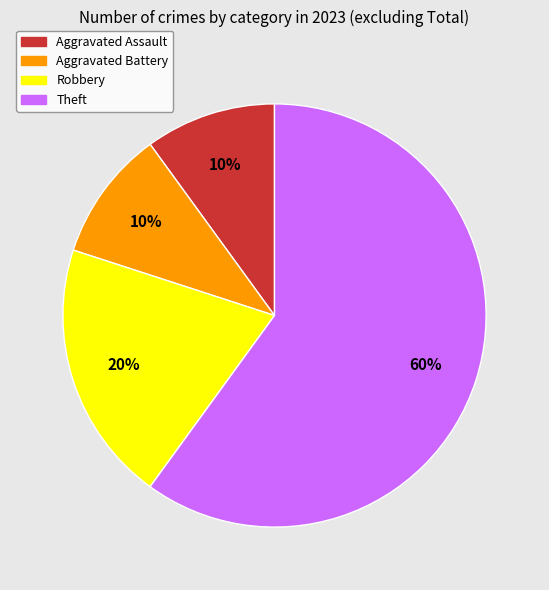

Does Robbery represent more than half of the total?

No